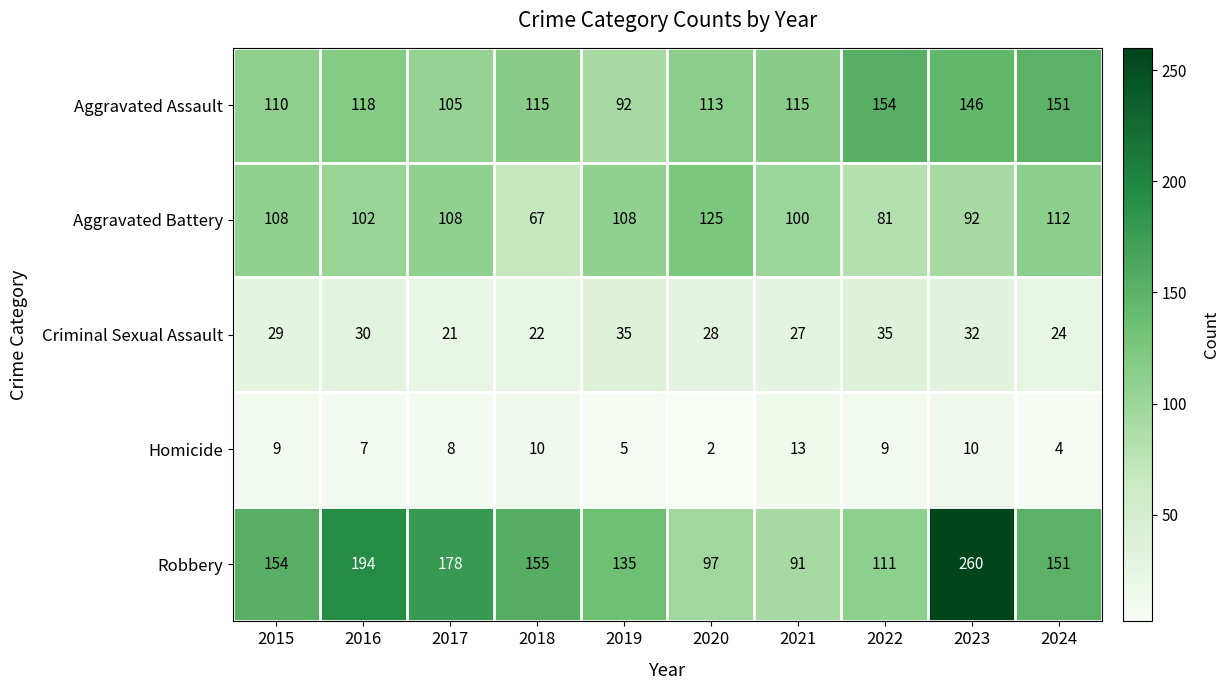

What value does the Aggravated Battery series have at 2024, to the nearest 10?

110